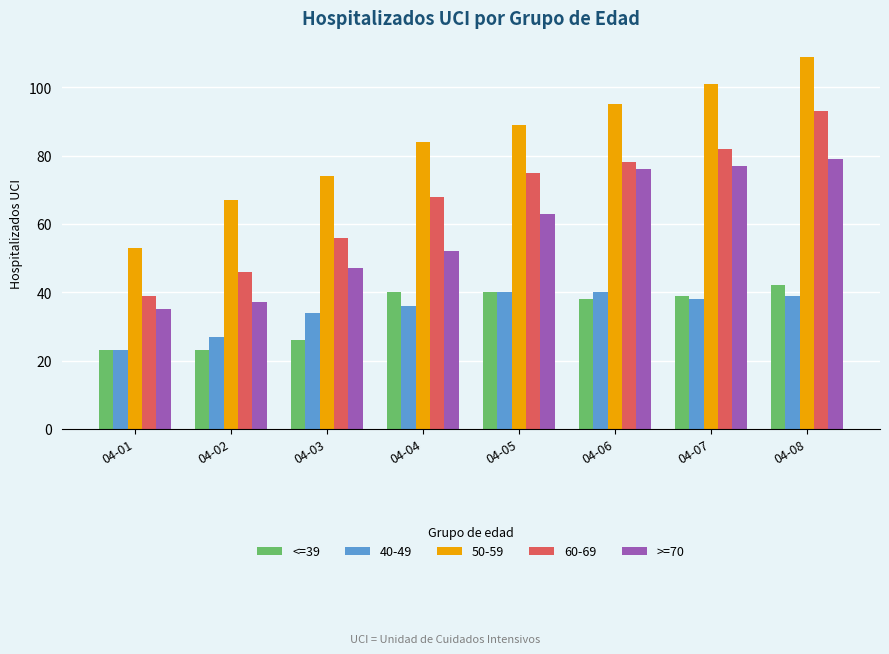

What is the maximum value for <=39?

42